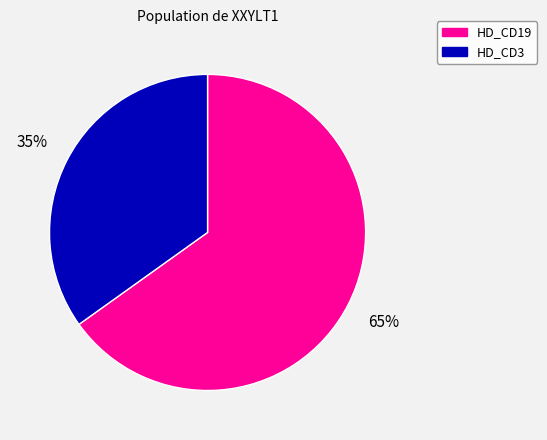

Is there any slice that represents more than half of the pie?

Yes